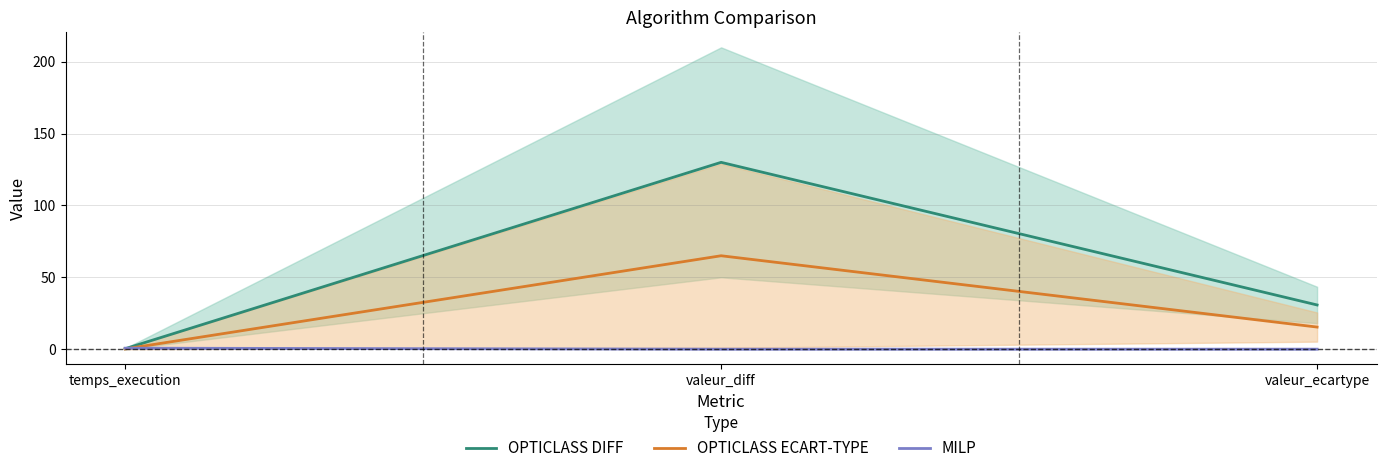

What are all the series names shown in the legend?

OPTICLASS DIFF, OPTICLASS ECART-TYPE, MILP